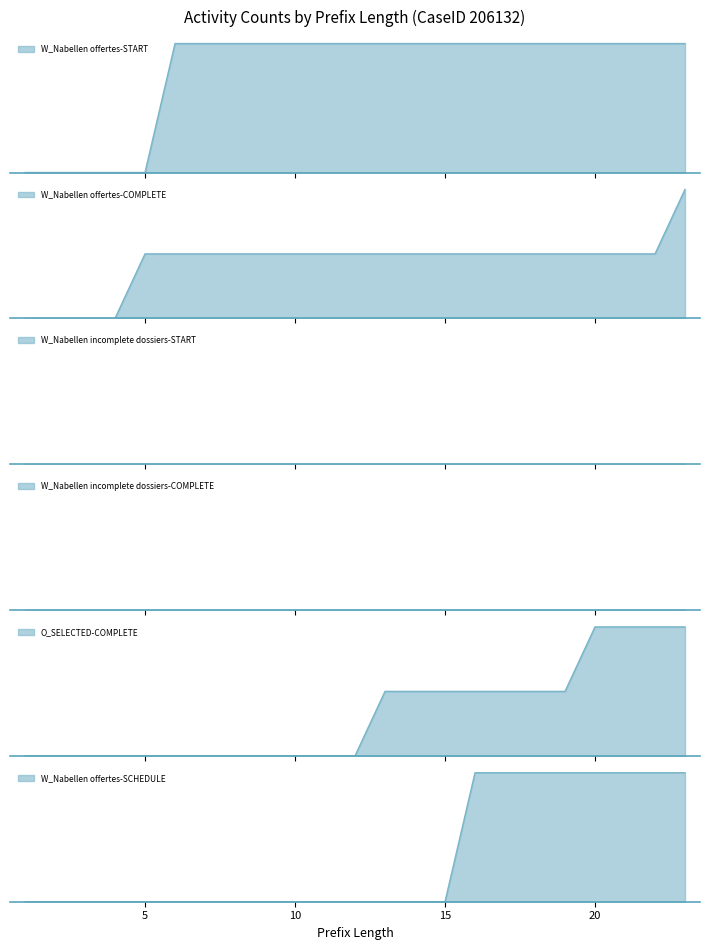

Is the value of O_SELECTED-COMPLETE at 10 greater than the value of W_Nabellen offertes-COMPLETE at 21?

No